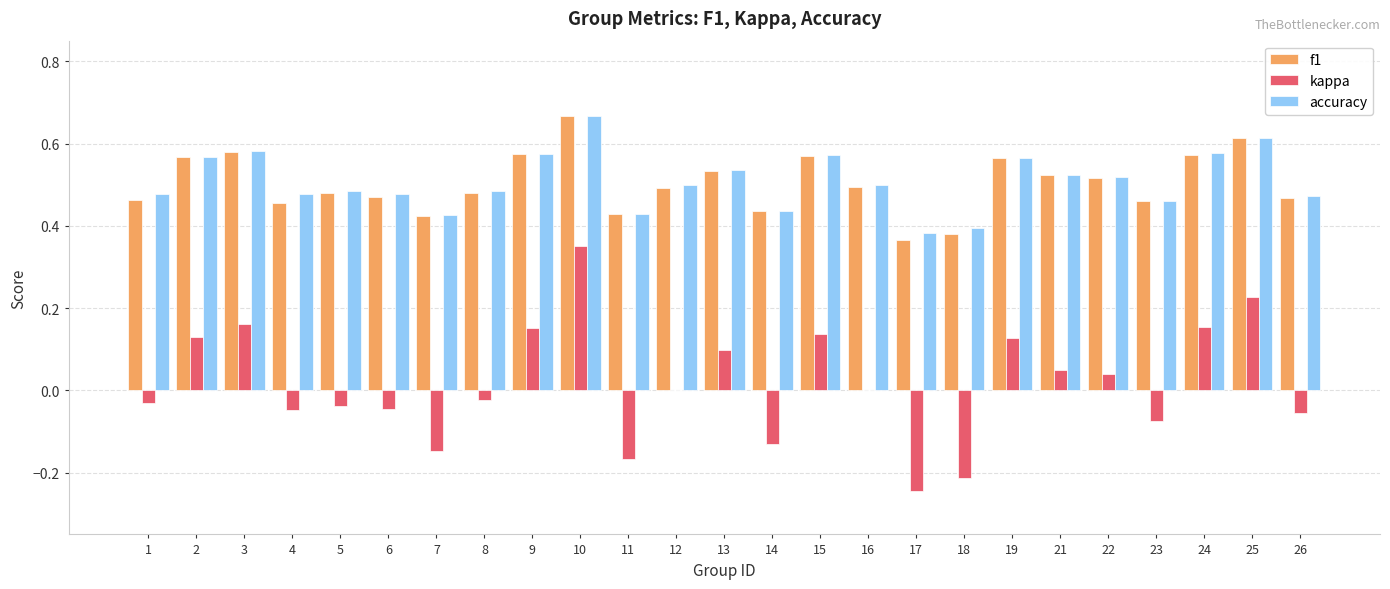

At which label does accuracy reach its peak?

10